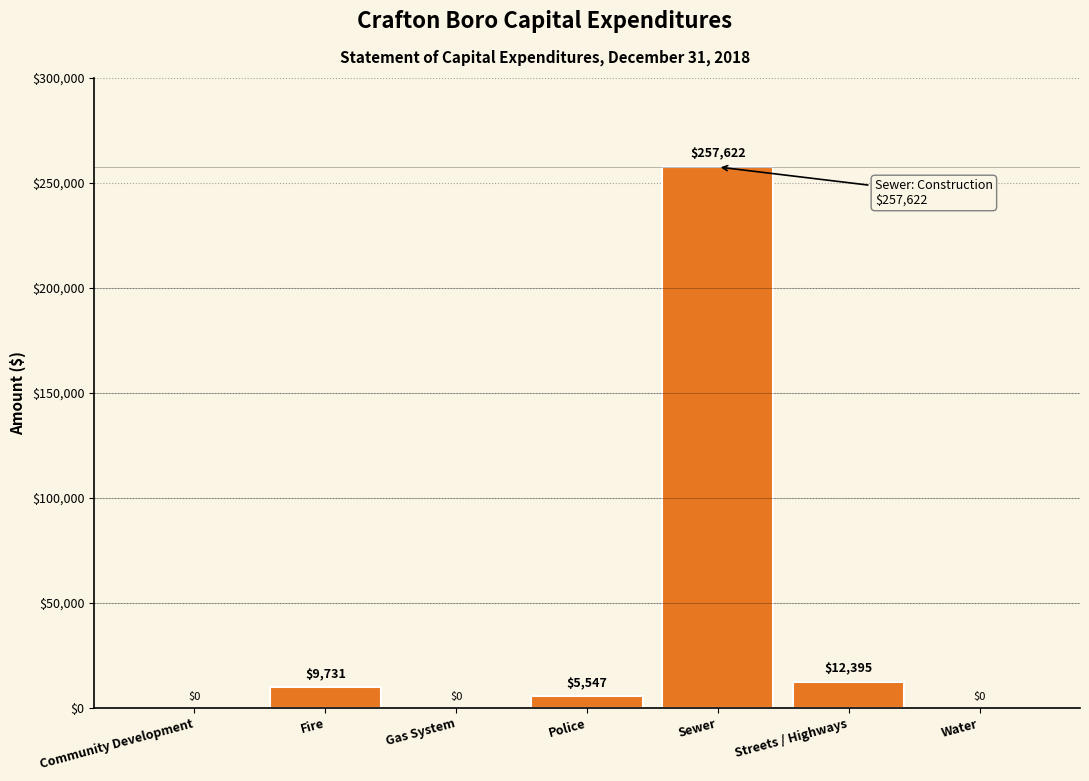

Reading right to left, extract all data points from this chart.

Water=0	Streets / Highways=12395	Sewer=257622	Police=5547	Gas System=0	Fire=9731	Community Development=0